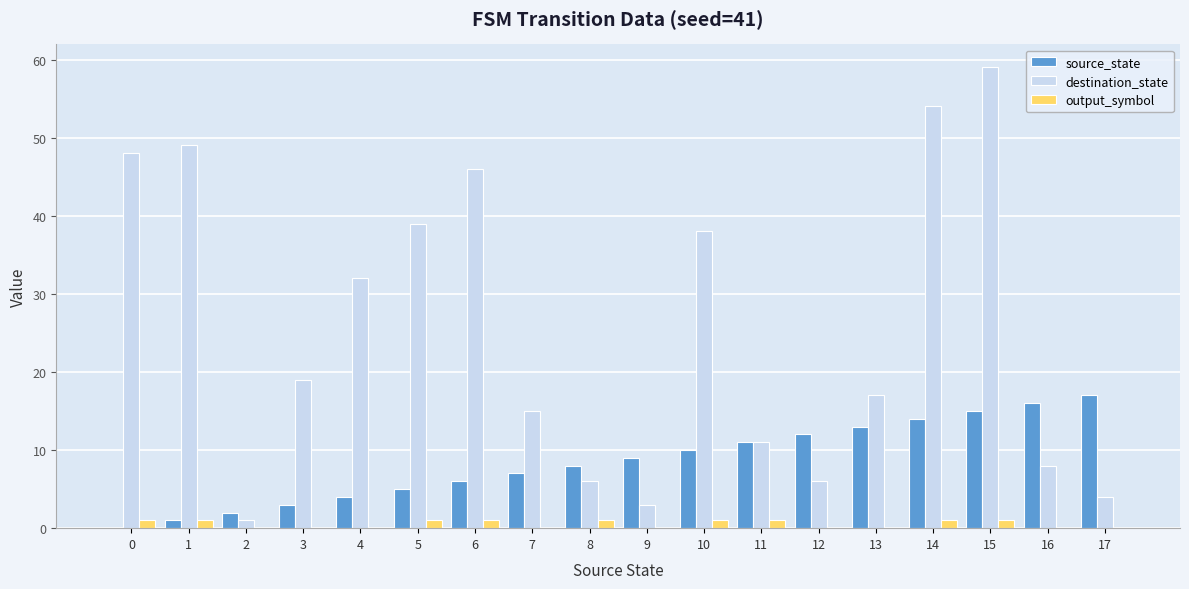

Which series changed the most between 5 and 13?

destination_state